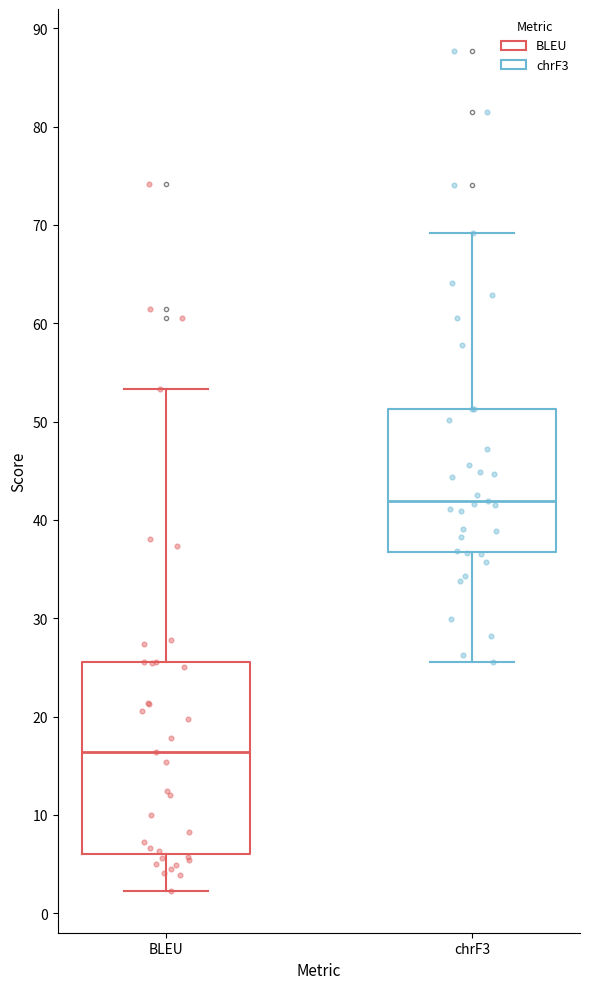

Which box's median line is the lowest?

BLEU